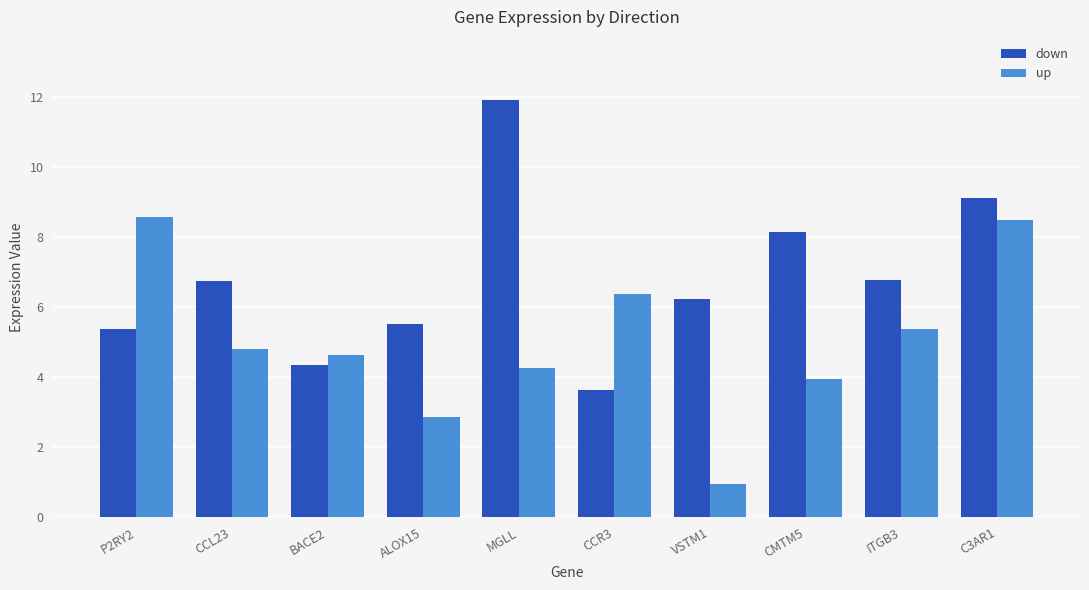

Rank the series by their average value, from highest to lowest.

down, up